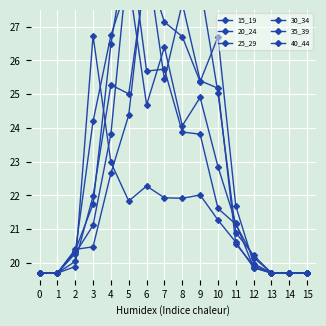

Reading left to right, what are all the values shown in this chart?

15_19: 0=19.7	1=19.7	2=19.9	3=26.7	4=23.0	5=21.8	6=22.3	7=21.9	8=21.9	9=22.0	10=21.3	11=20.6	12=19.9	13=19.7	14=19.7	15=19.7
20_24: 0=19.7	1=19.7	2=20.3	3=24.2	4=26.7	5=28.4	6=24.7	7=26.4	8=24.1	9=24.9	10=22.9	11=21.2	12=19.9	13=19.7	14=19.7	15=19.7
25_29: 0=19.7	1=19.7	2=20.4	3=21.7	4=26.5	5=29.7	6=25.7	7=25.7	8=23.9	9=23.8	10=21.6	11=21.1	12=20.2	13=19.7	14=19.7	15=19.7
30_34: 0=19.7	1=19.7	2=20.4	3=20.5	4=22.7	5=24.4	6=29.1	7=25.4	8=27.7	9=25.4	10=25.2	11=20.6	12=19.9	13=19.7	14=19.7	15=19.7
35_39: 0=19.7	1=19.7	2=20.0	3=22.0	4=25.3	5=25.0	6=28.8	7=27.1	8=26.7	9=25.4	10=26.7	11=21.7	12=20.0	13=19.7	14=19.7	15=19.7
40_44: 0=19.7	1=19.7	2=20.3	3=21.1	4=23.8	5=29.2	6=31.5	7=28.6	8=32.0	9=28.3	10=25.0	11=20.9	12=20.2	13=19.7	14=19.7	15=19.7